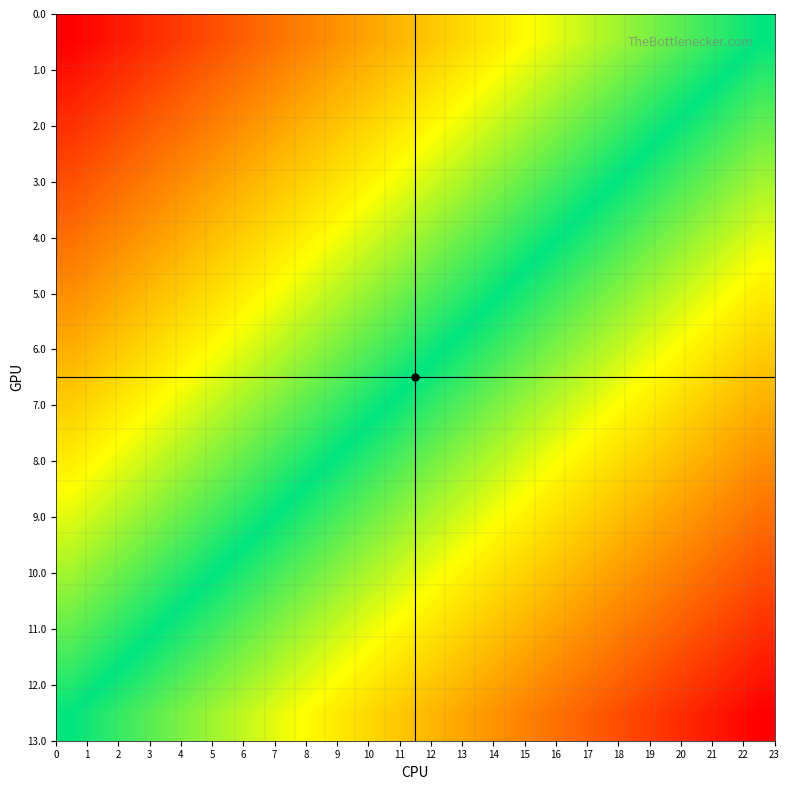

At how many categories does at least one series exceed 0?

23